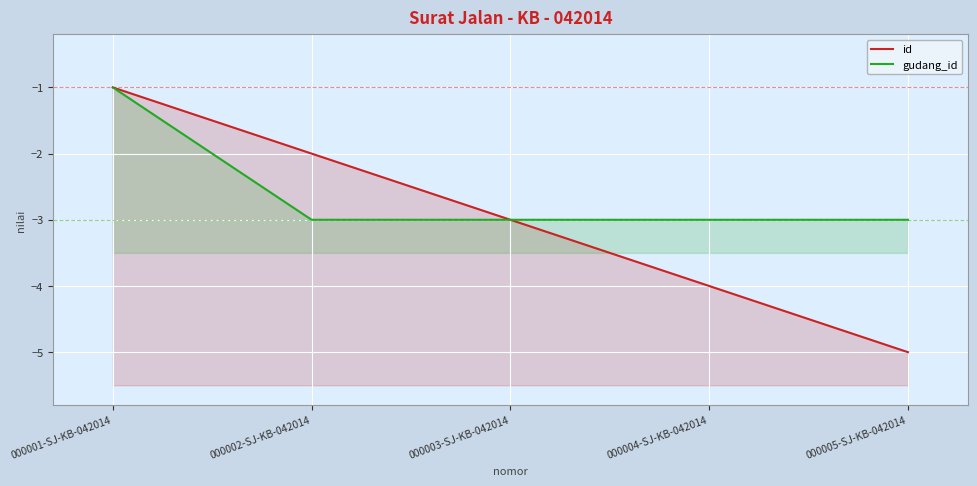

Which series has the largest total across all categories?

gudang_id